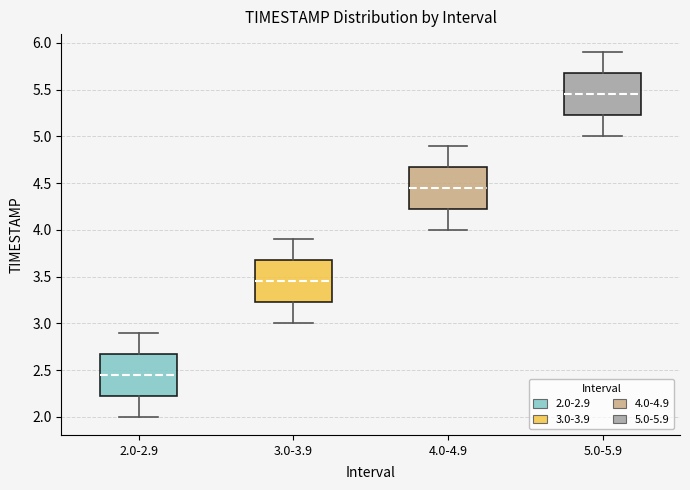

Reading left to right, read every box against the y-axis: the position of its median line, the range the box covers, and the ends of its whiskers. The values are not printed on the chart, so give them approximately, as read against the axis.

2.0-2.9: median 2.45, box 2.25 to 2.70, whiskers 2.00 to 2.90
3.0-3.9: median 3.45, box 3.25 to 3.70, whiskers 3.00 to 3.90
4.0-4.9: median 4.45, box 4.25 to 4.70, whiskers 4.00 to 4.90
5.0-5.9: median 5.45, box 5.25 to 5.70, whiskers 5.00 to 5.90